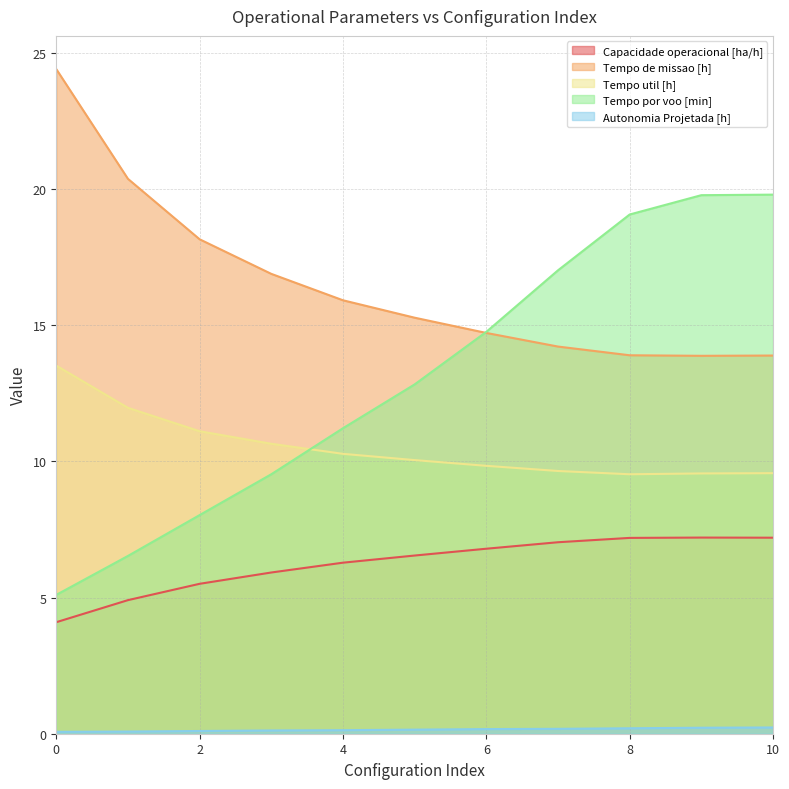

True or false: Tempo de missao [h] and Tempo util [h] cross at least once.

False